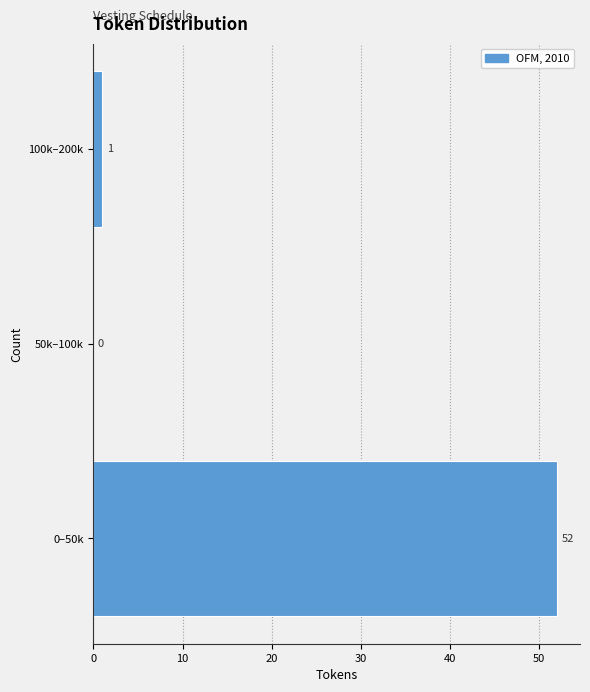

Reading top to bottom, transcribe all the data shown in this chart.

100k–200k=1	50k–100k=0	0–50k=52